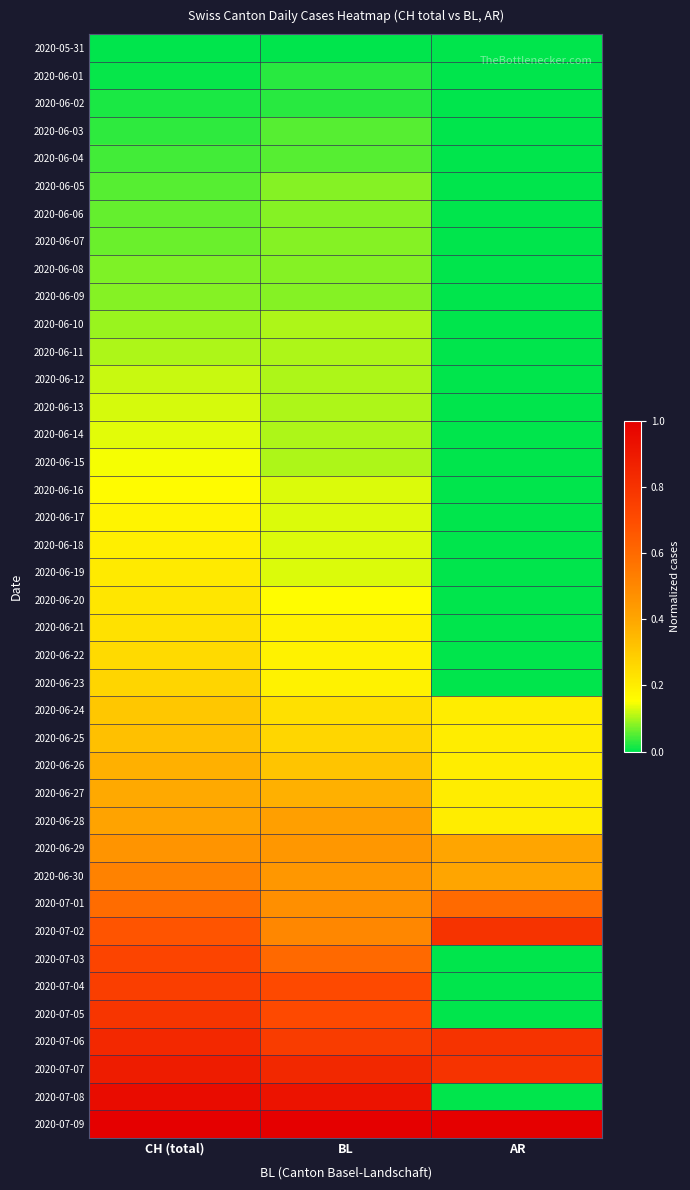

Which category has the lowest value across all series?

CH (total)